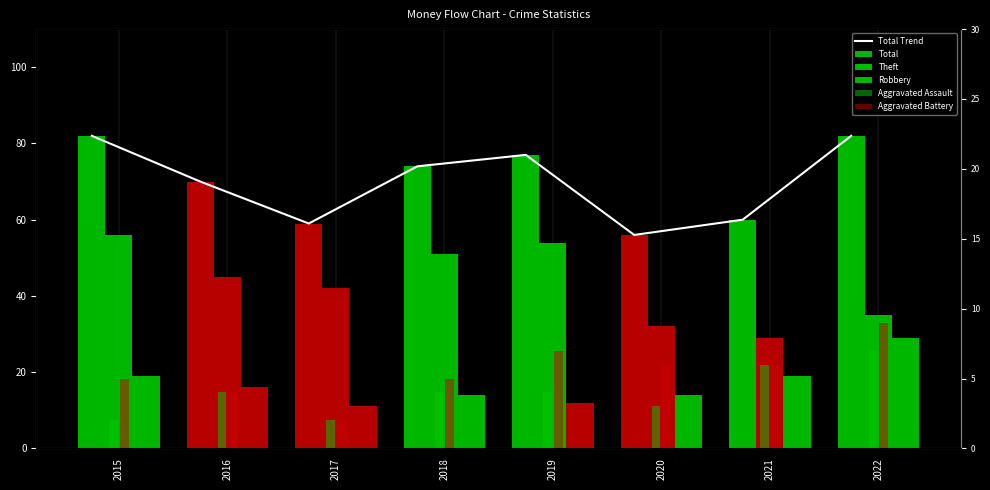

How many groups of bars are there?

8